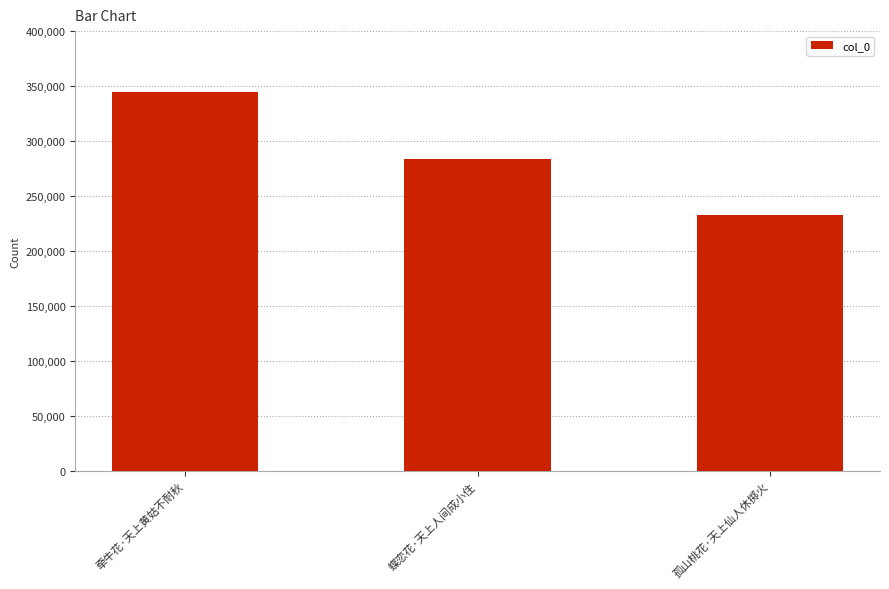

Rank the categories by value from lowest to highest.

孤山桃花·天上仙人休掷火, 蝶恋花·天上人间成小住, 牵牛花·天上黄姑不耐秋